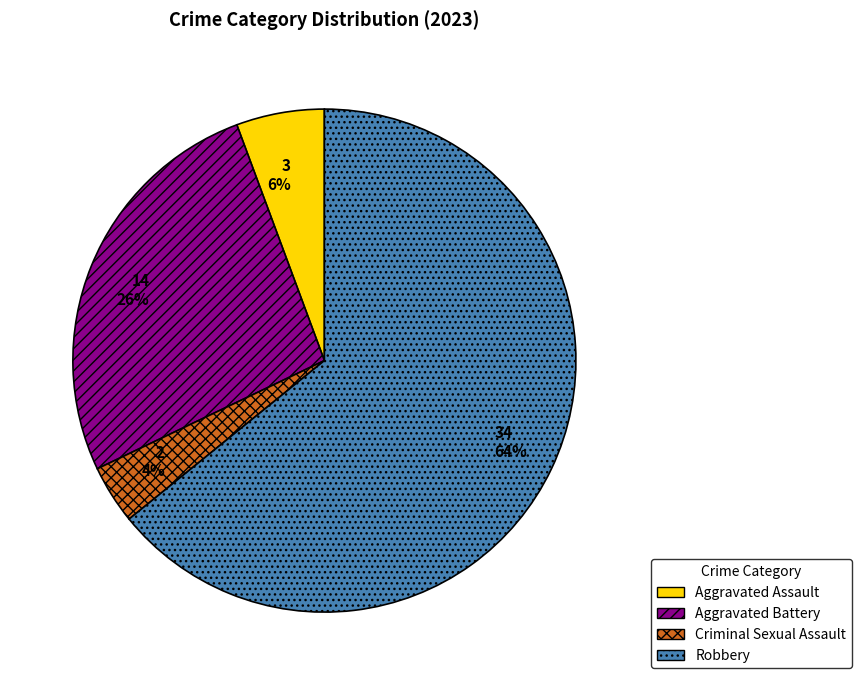

True or false: 34 64% accounts for 58% of the total.

False